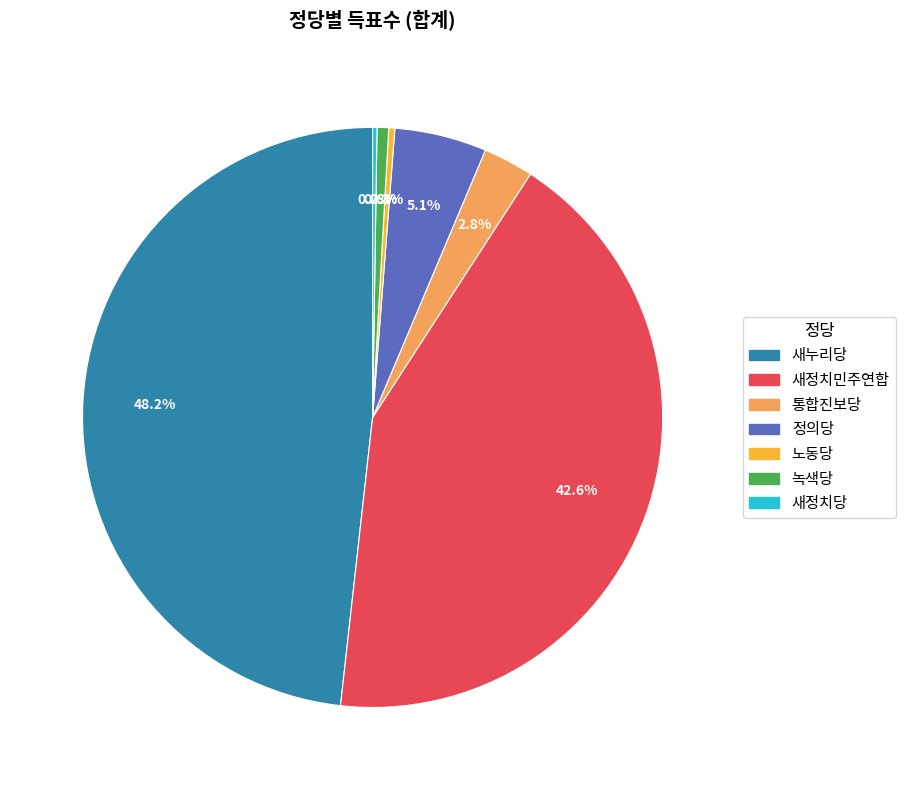

To the nearest percent, what portion does 새정치민주연합 represent?

43%